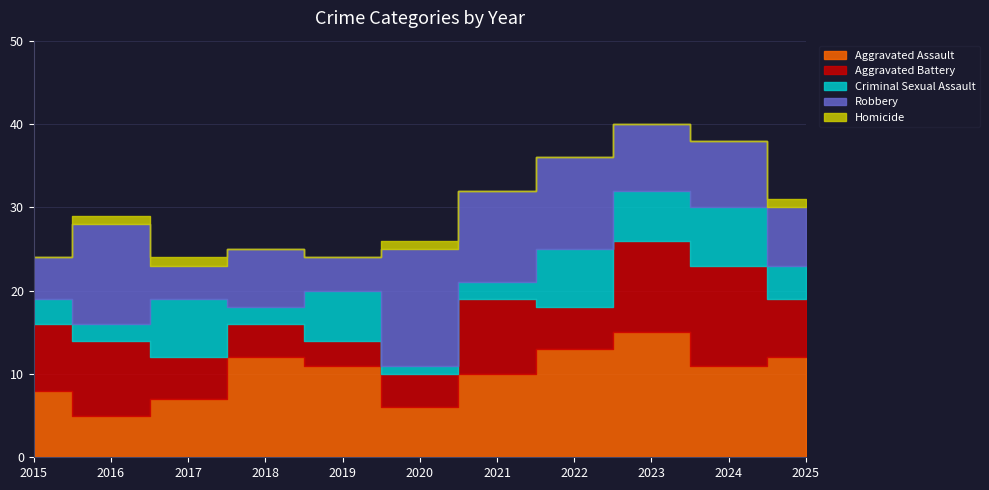

Count the Aggravated Battery values in the range 4 to 9.

8